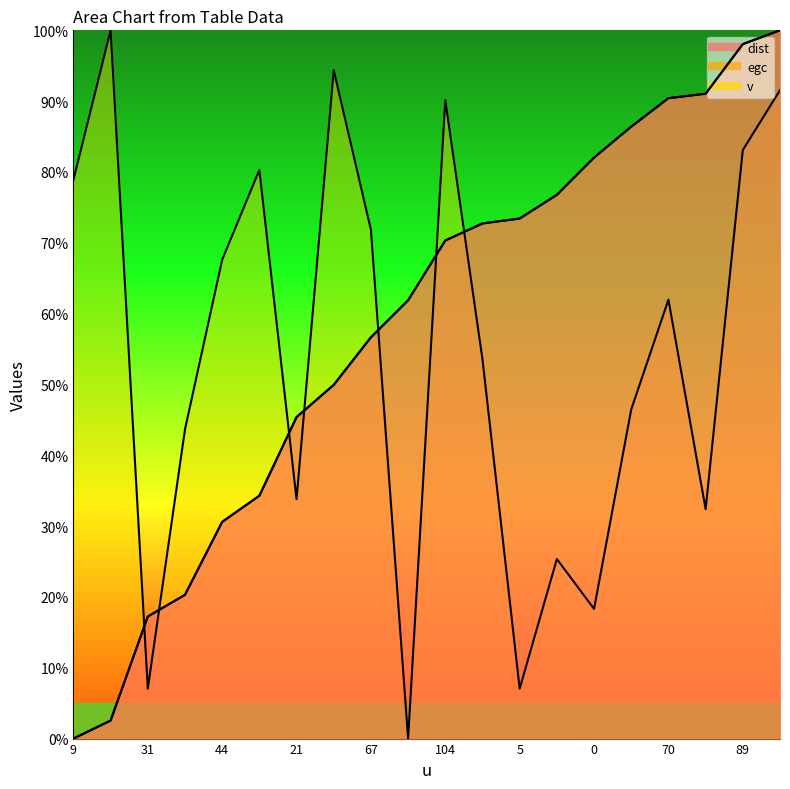

At which label is v closest to 50?

76